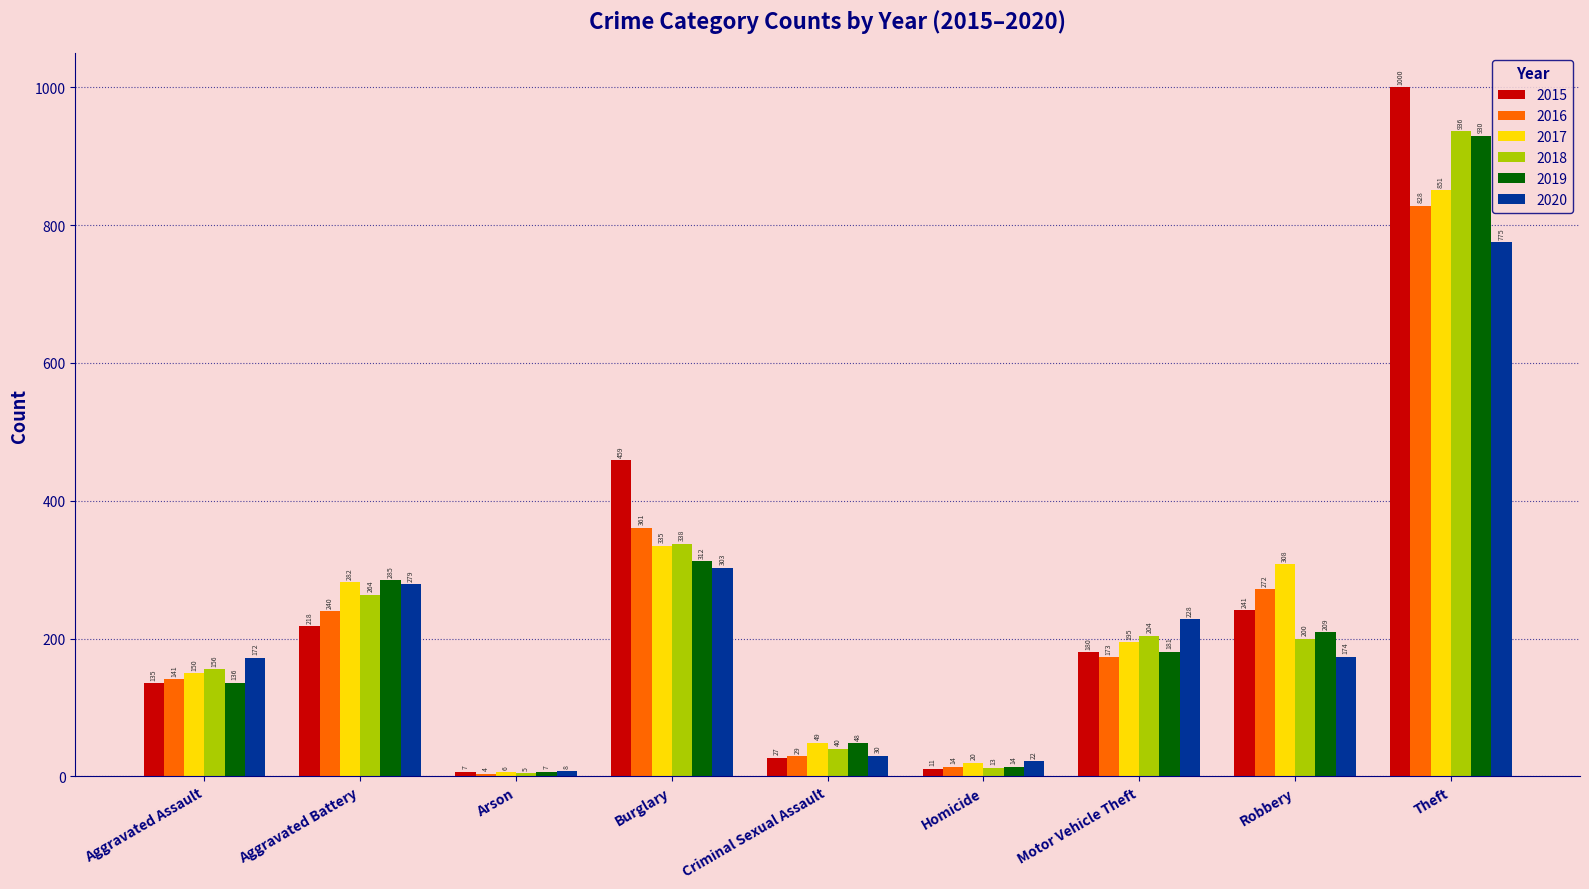

What are all the series names shown in the legend?

2015, 2016, 2017, 2018, 2019, 2020